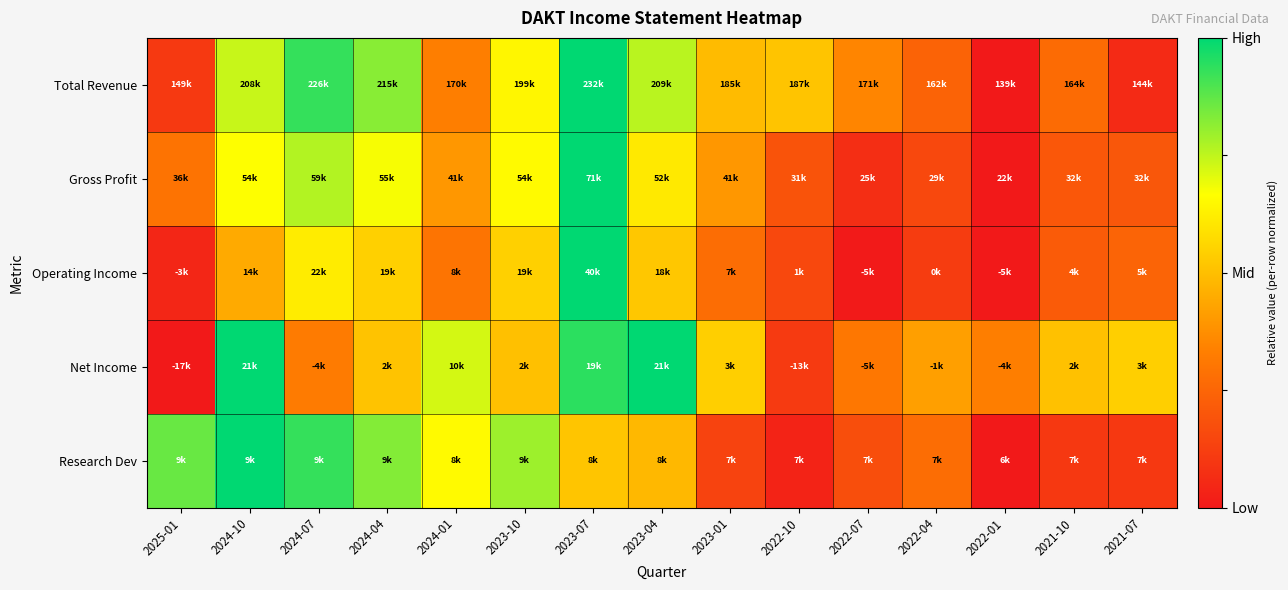

Reading left to right, extract all data points from this chart.

Total Revenue: 2025-01=0.1	2024-10=0.7	2024-07=0.9	2024-04=0.8	2024-01=0.3	2023-10=0.6	2023-07=1.0	2023-04=0.8	2023-01=0.5	2022-10=0.5	2022-07=0.3	2022-04=0.2	2022-01=0.0	2021-10=0.3	2021-07=0.1
Gross Profit: 2025-01=0.3	2024-10=0.7	2024-07=0.8	2024-04=0.7	2024-01=0.4	2023-10=0.7	2023-07=1.0	2023-04=0.6	2023-01=0.4	2022-10=0.2	2022-07=0.1	2022-04=0.2	2022-01=0.0	2021-10=0.2	2021-07=0.2
Operating Income: 2025-01=0.0	2024-10=0.4	2024-07=0.6	2024-04=0.5	2024-01=0.3	2023-10=0.5	2023-07=1.0	2023-04=0.5	2023-01=0.3	2022-10=0.2	2022-07=0.0	2022-04=0.1	2022-01=0.0	2021-10=0.2	2021-07=0.2
Net Income: 2025-01=0.0	2024-10=1.0	2024-07=0.3	2024-04=0.5	2024-01=0.7	2023-10=0.5	2023-07=0.9	2023-04=1.0	2023-01=0.5	2022-10=0.1	2022-07=0.3	2022-04=0.4	2022-01=0.3	2021-10=0.5	2021-07=0.5
Research Dev: 2025-01=0.9	2024-10=1.0	2024-07=0.9	2024-04=0.8	2024-01=0.7	2023-10=0.8	2023-07=0.5	2023-04=0.5	2023-01=0.1	2022-10=0.0	2022-07=0.2	2022-04=0.3	2022-01=0.0	2021-10=0.1	2021-07=0.1